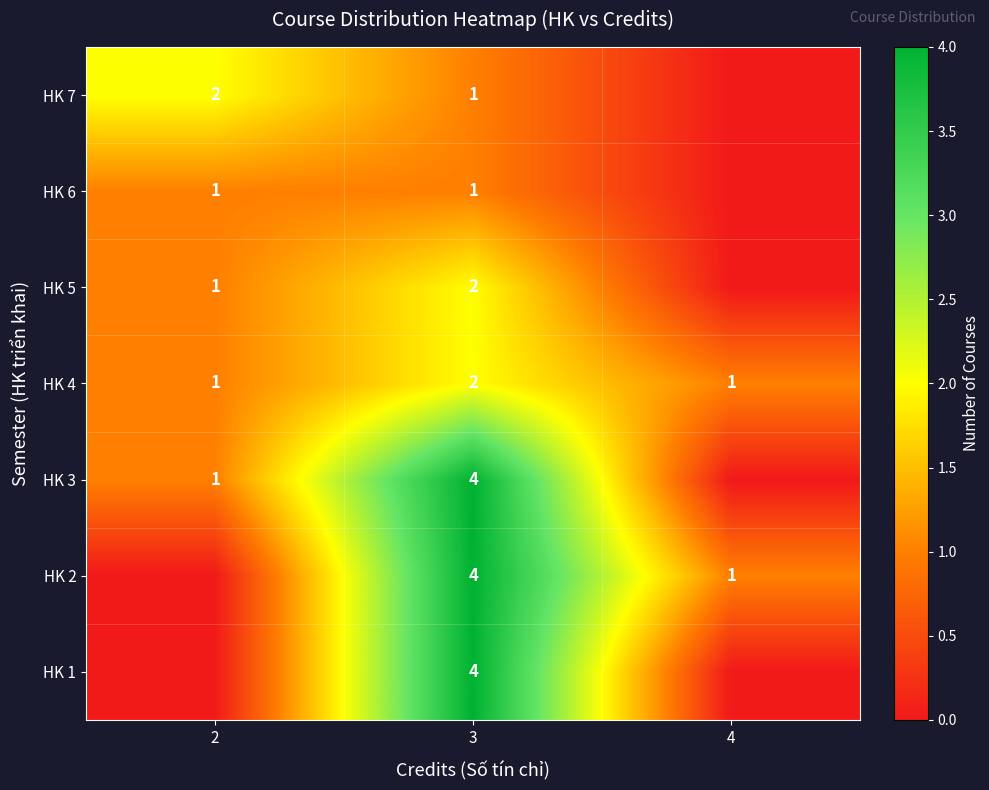

Count the number of categories in the chart.

3